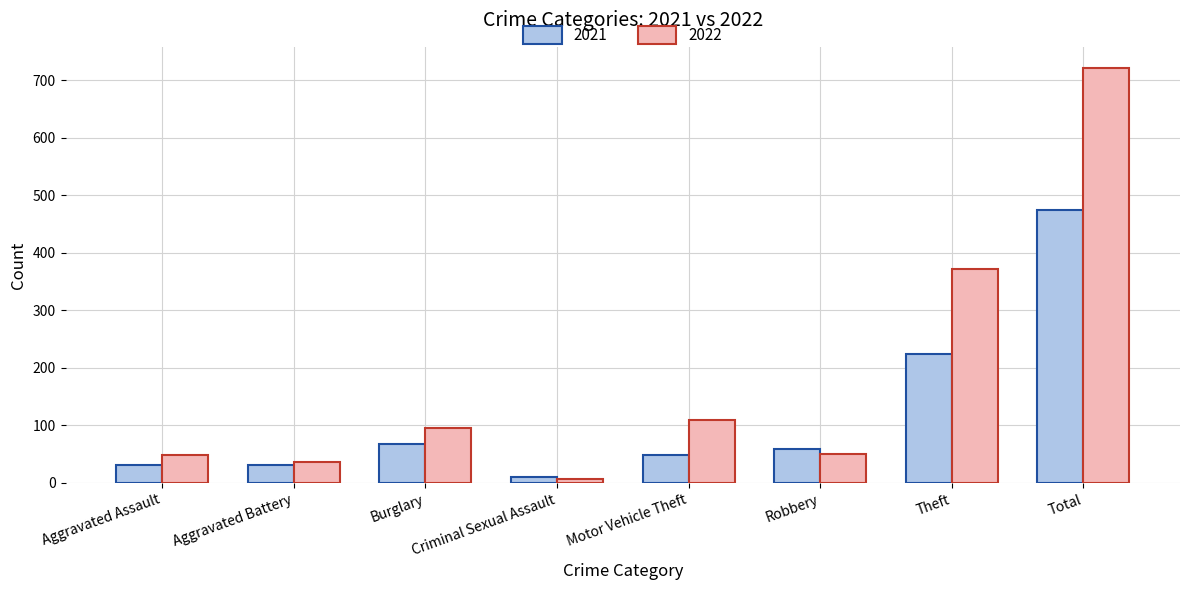

Which series has the largest total across all categories?

2022